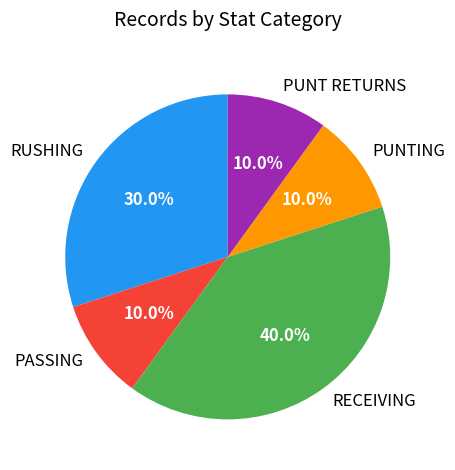

What portion of the pie excludes RECEIVING?

60.0%